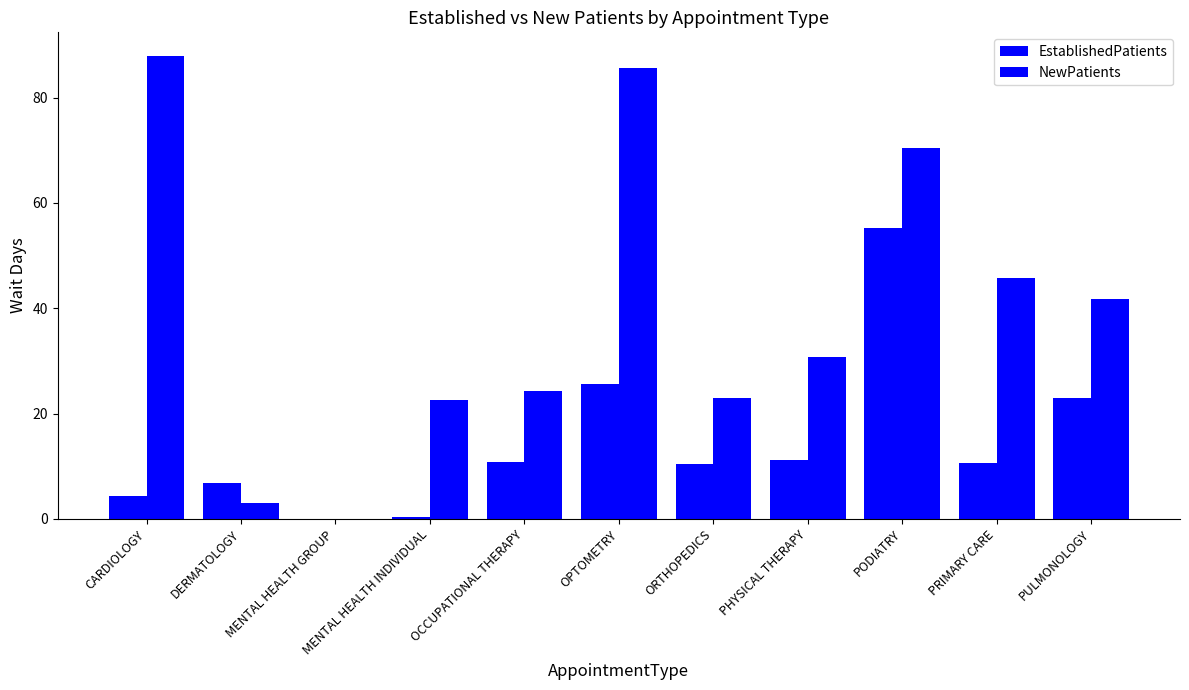

Are the bars horizontal?

No